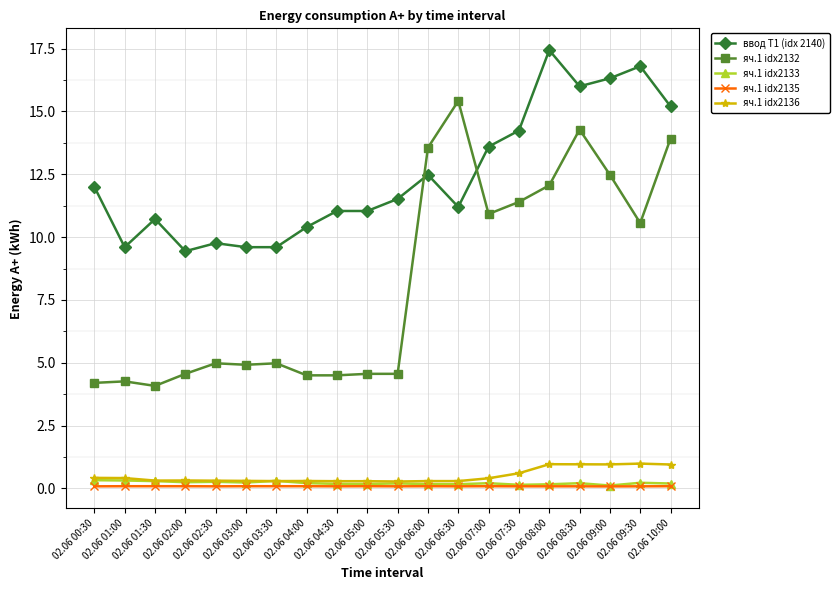

At which category is the sum across all series the highest?

02.06 08:30